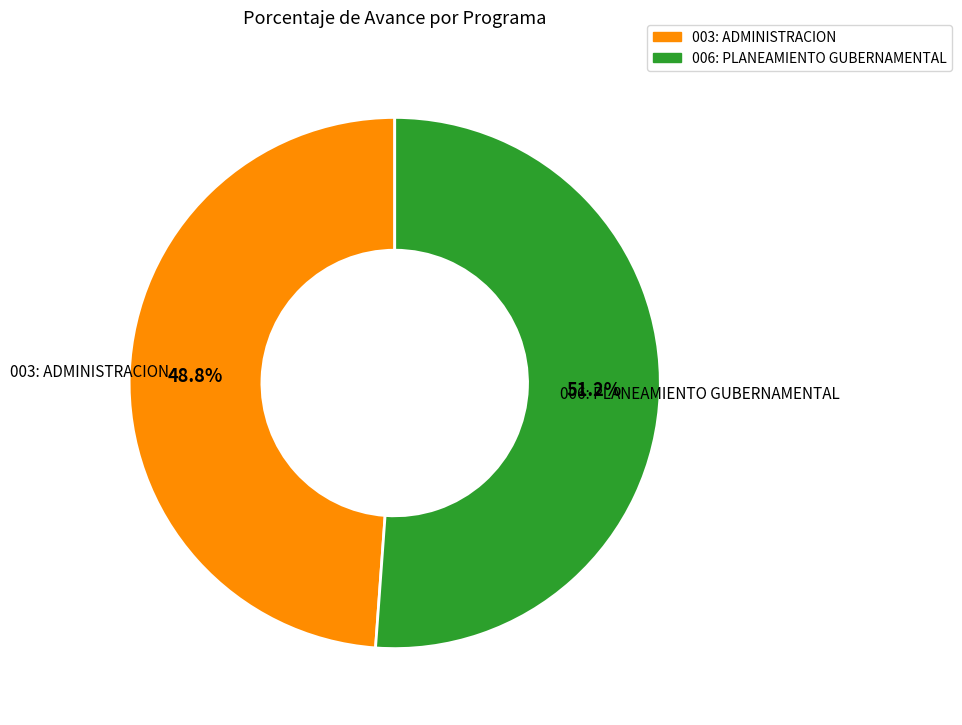

The 003: ADMINISTRACION slice represents 59% of the pie. True or false?

False